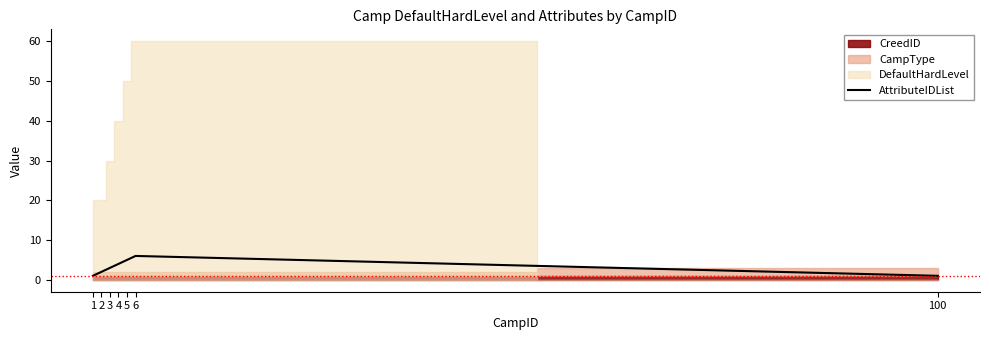

The value of AttributeIDList at 2 is 2. True or false?

True